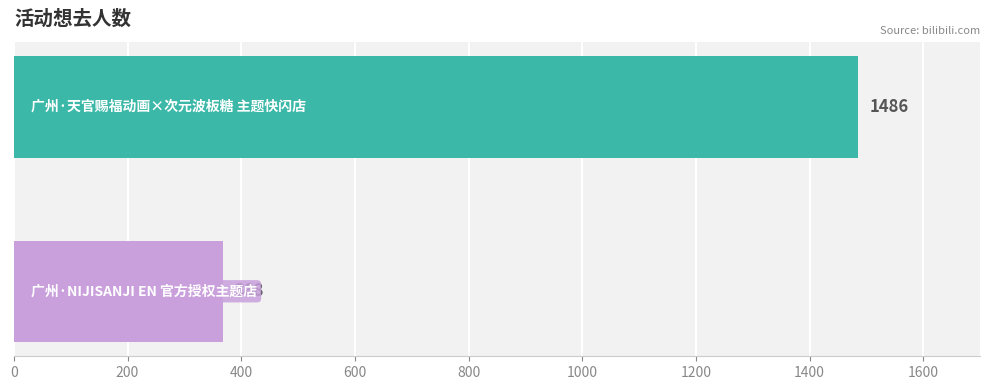

What is the greatest value displayed?

1486